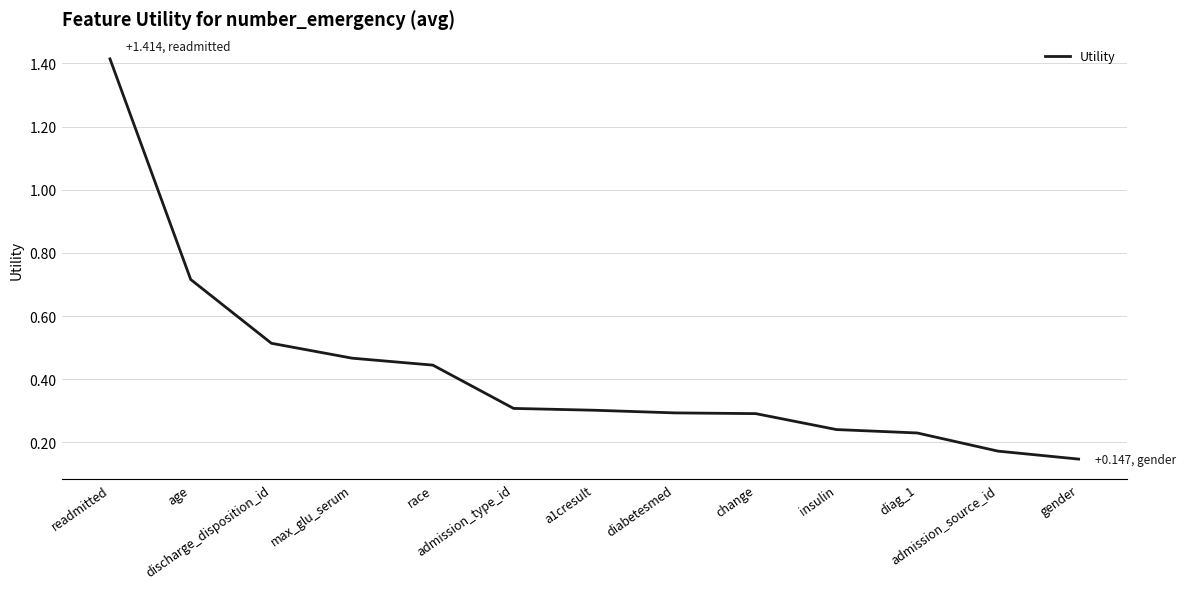

What is the difference between the maximum and minimum values?

1.3